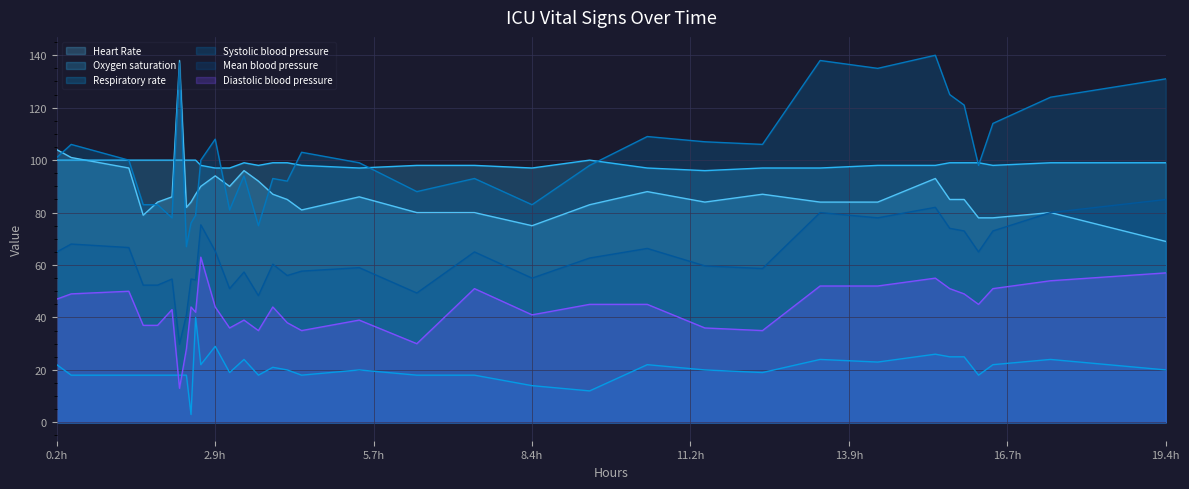

In Oxygen saturation, how many points are higher than both neighbors (excluding endpoints)?

2